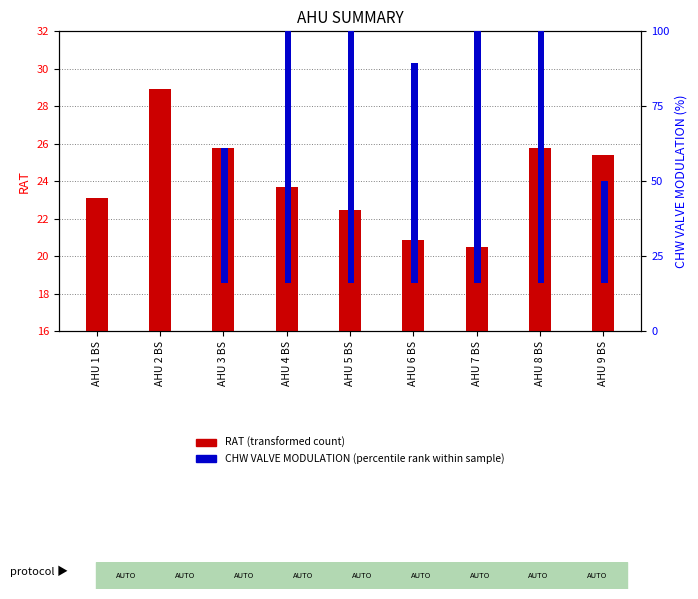

Rank the categories by CHW VALVE MODULATION (percentile rank within sample) value from highest to lowest.

AHU 4 BS, AHU 5 BS, AHU 7 BS, AHU 8 BS, AHU 6 BS, AHU 3 BS, AHU 9 BS, AHU 1 BS, AHU 2 BS